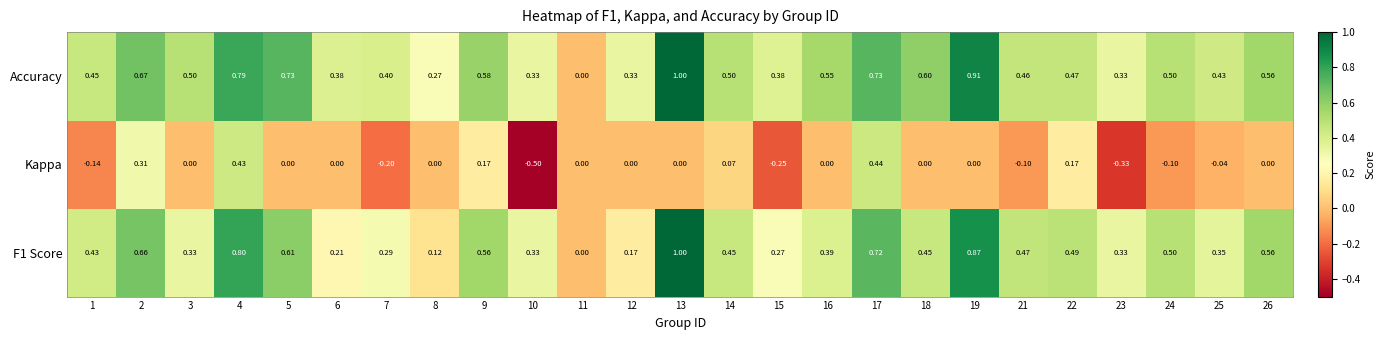

Between 24 and 26, which series saw the biggest shift?

Kappa